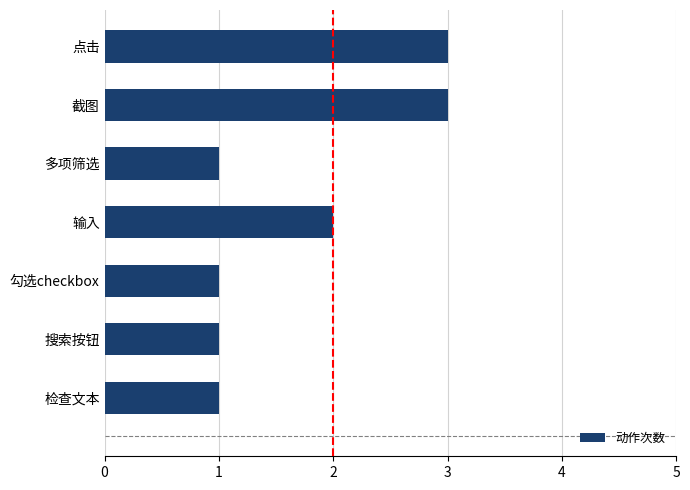

Reading top to bottom, what are all the values shown in this chart?

点击=3	截图=3	多项筛选=1	输入=2	勾选checkbox=1	搜索按钮=1	检查文本=1